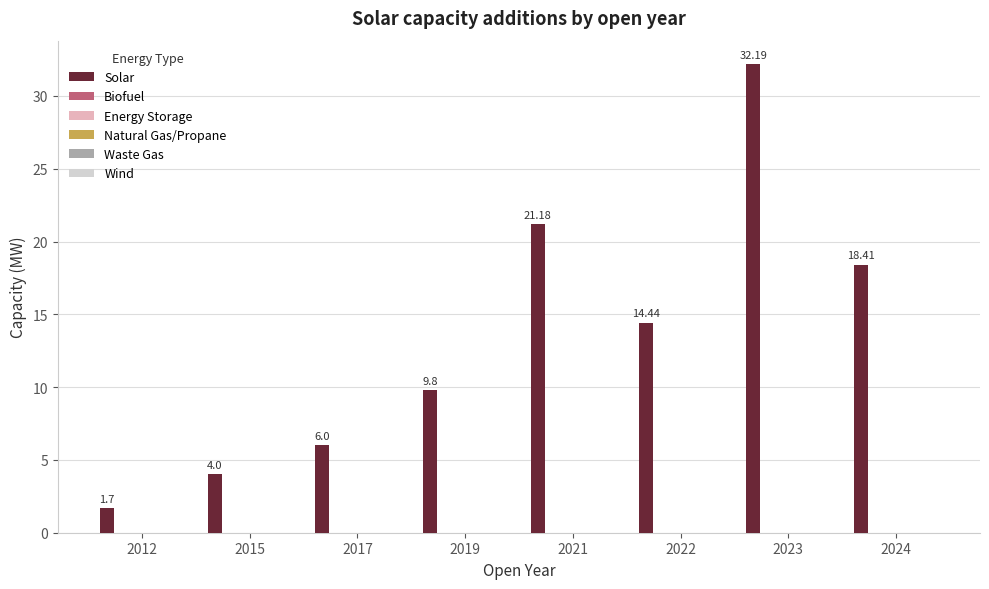

What is the average value?

13.5